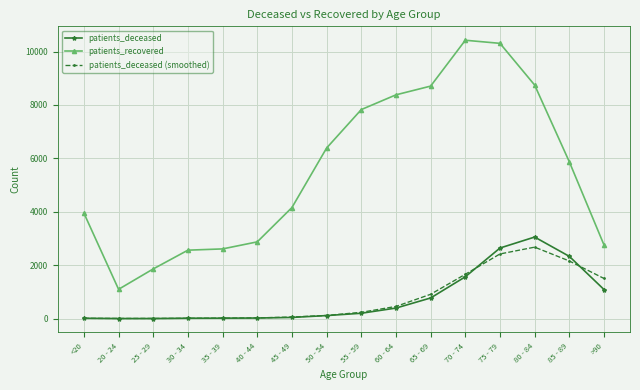

True or false: patients_recovered has more than 2 interior local peaks.

False